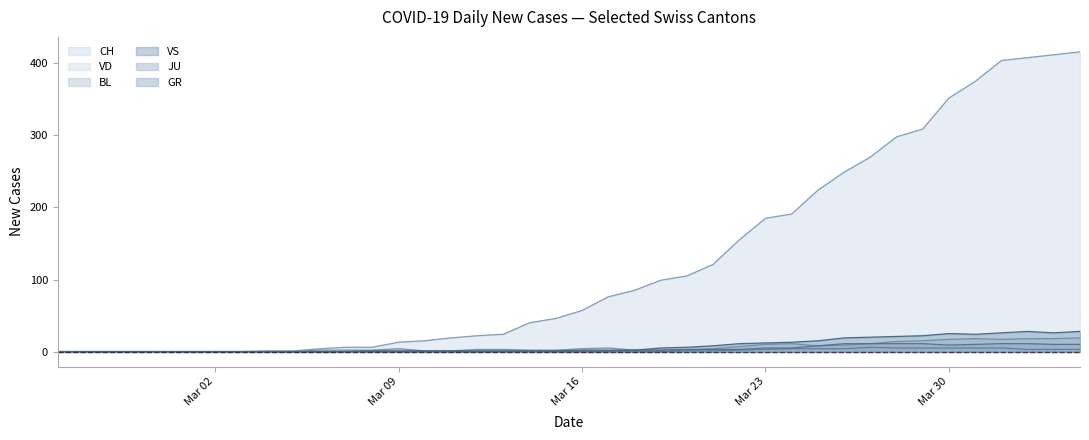

Which series has the largest range (max minus min)?

CH